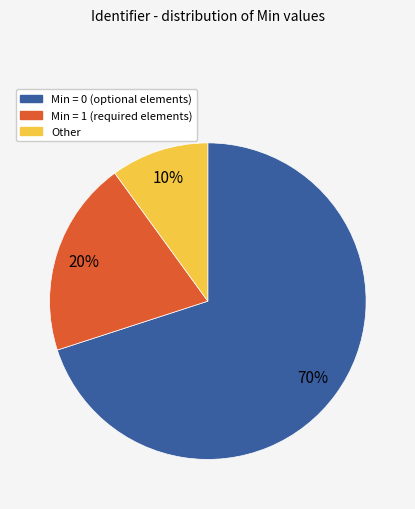

To the nearest percent, what is the average slice percentage?

33%